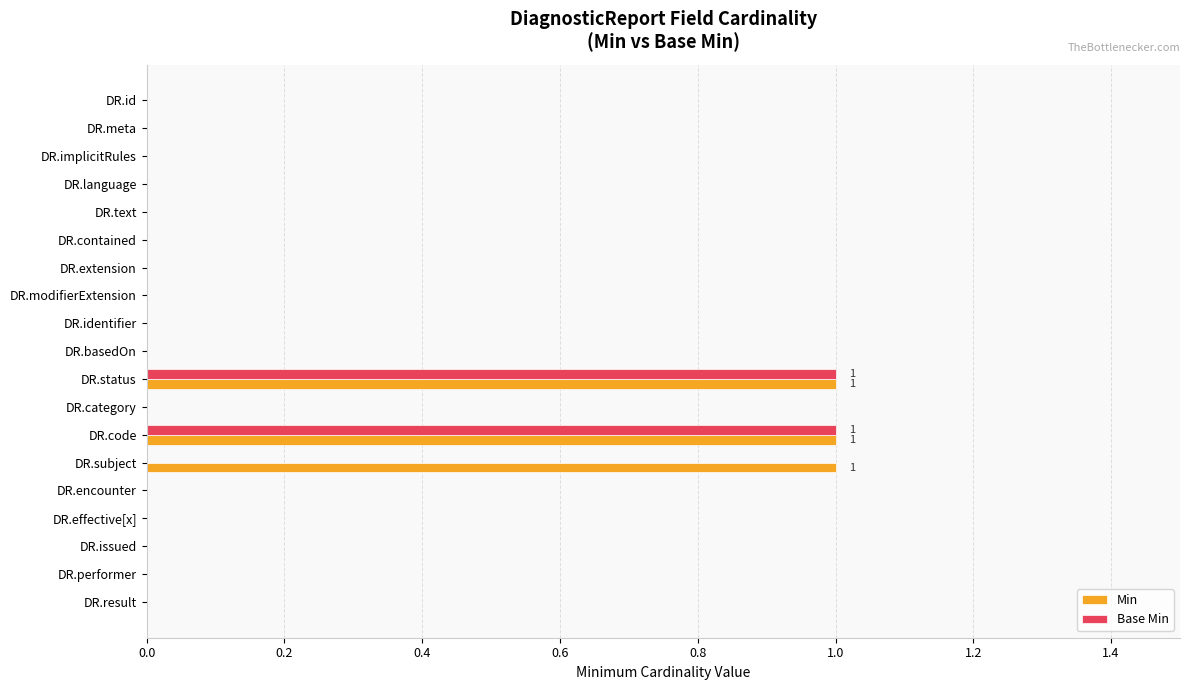

The Min series shows 0 at DR.language. True or false?

True